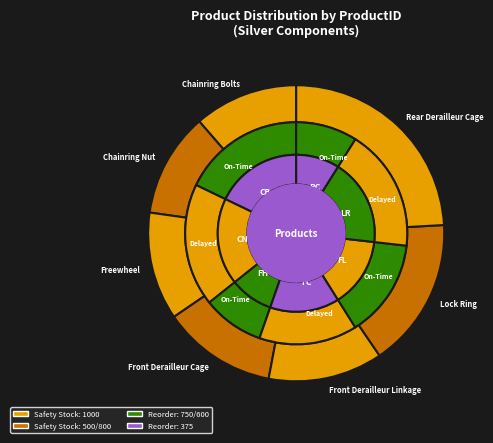

Between Freewheel and Rear Derailleur Cage, which is larger?

Rear Derailleur Cage